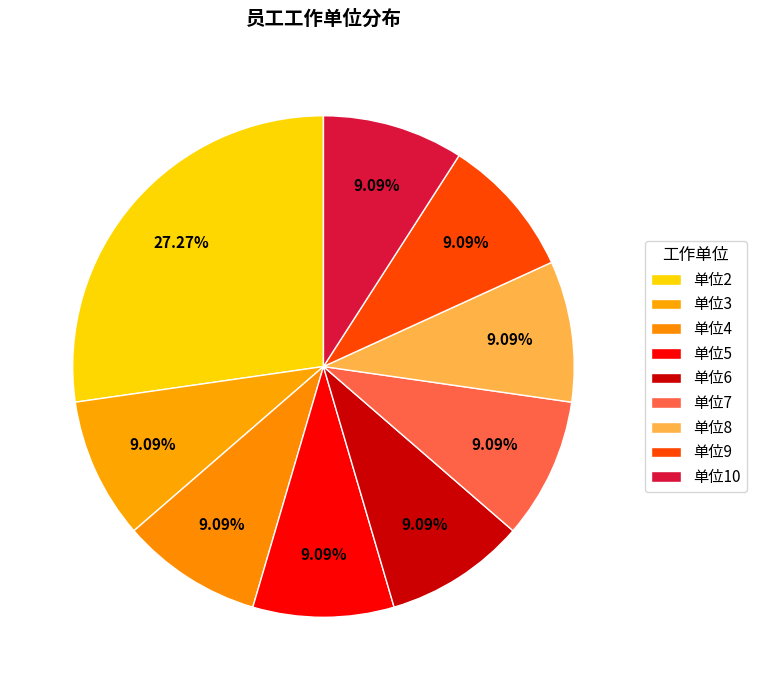

How many segments does this pie chart have?

9